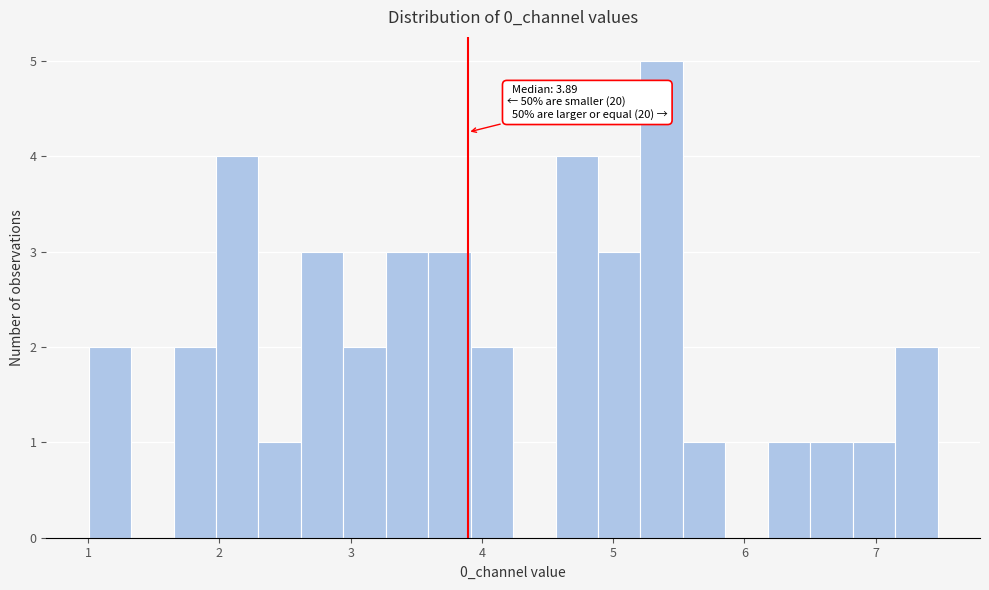

Read against the x-axis, roughly where is the centre of the tallest bar?

5.4